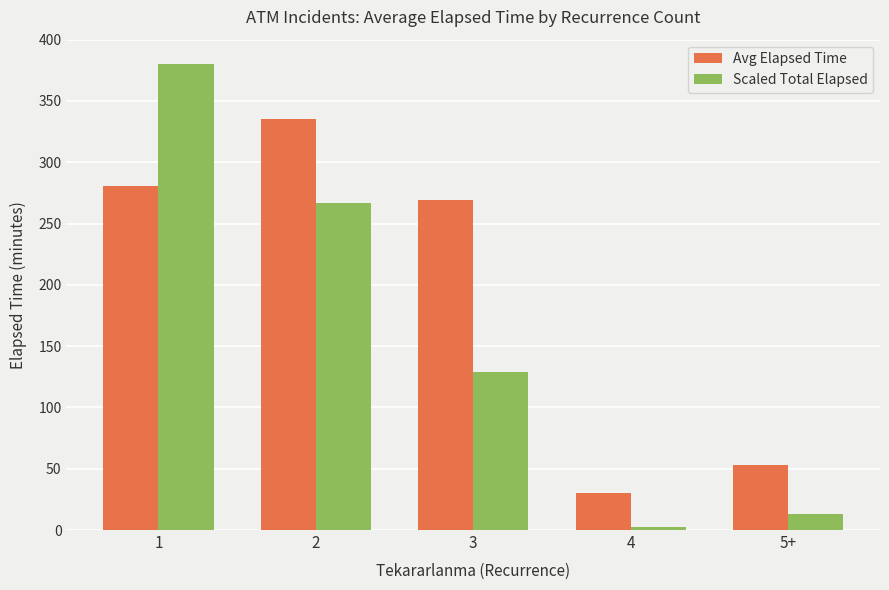

Which label corresponds to the largest value in the chart?

1